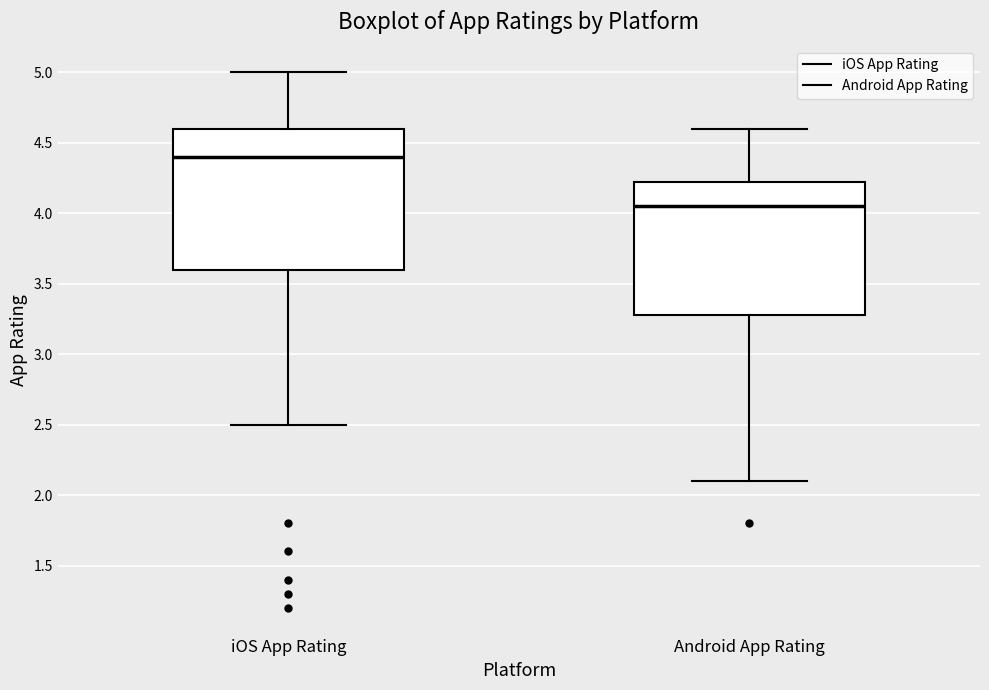

Reading left to right, transcribe this box plot: for each box, give where its median line is, the range the box spans, and where its two whiskers end, as read against the y-axis. The values are not printed on the chart, so give them approximately, as read against the axis.

iOS App Rating: median 4.40, box 3.60 to 4.60, whiskers 2.50 to 5.00
Android App Rating: median 4.05, box 3.30 to 4.25, whiskers 2.10 to 4.60